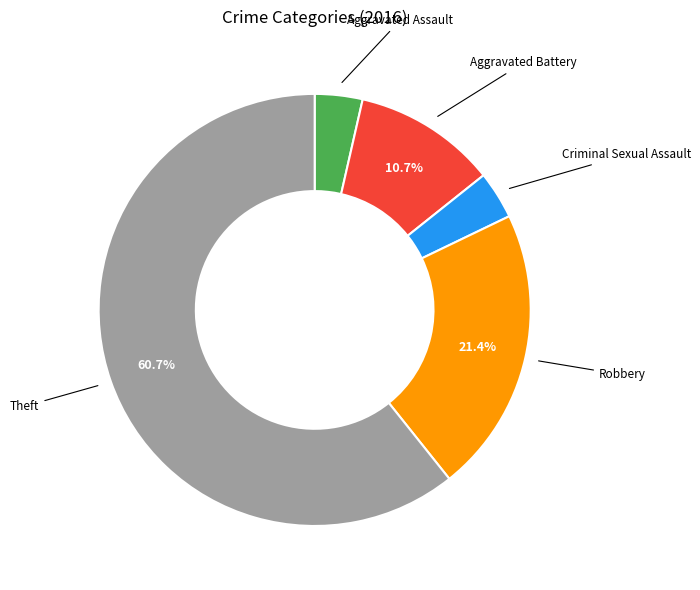

Is there any slice that represents more than half of the pie?

Yes